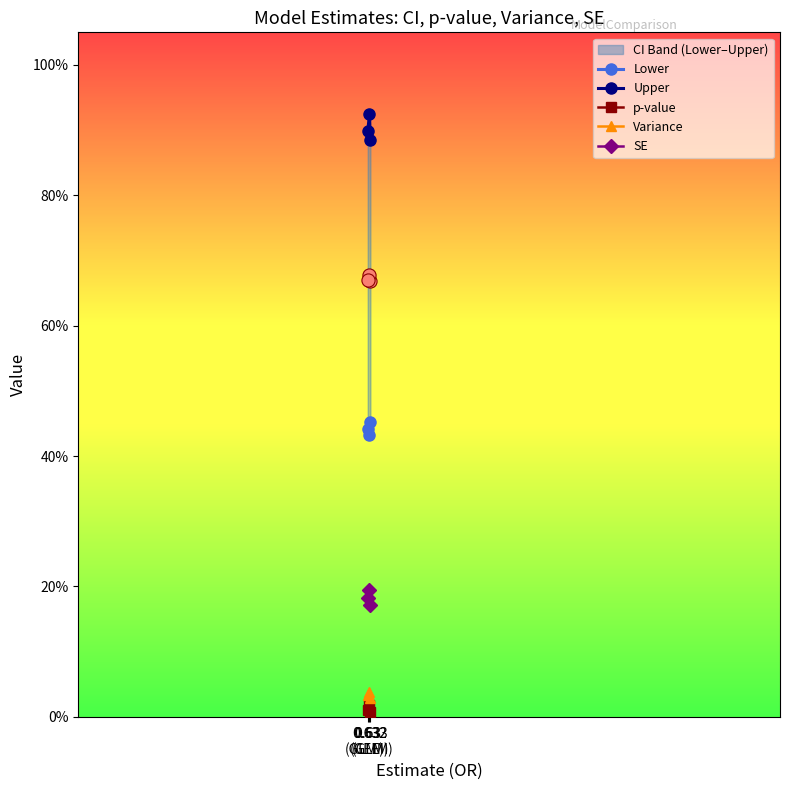

Which series reaches the minimum Y coordinate?

p-value